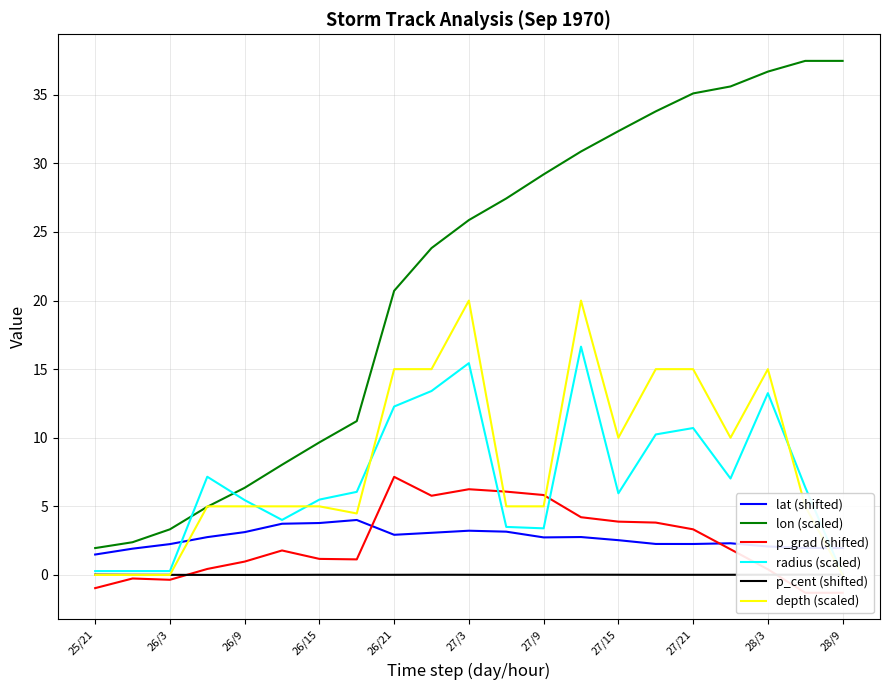

What is the difference between the maximum and minimum values in the lat (shifted) series?

2.5